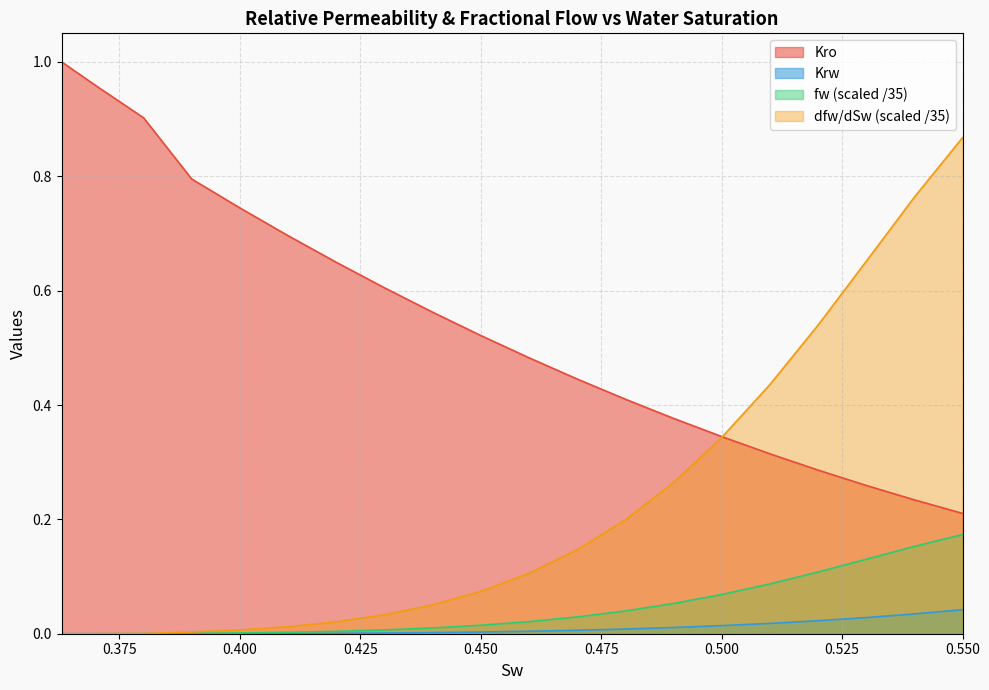

Rank the series by their maximum value, from lowest to highest.

Krw, fw (scaled /35), dfw/dSw (scaled /35), Kro